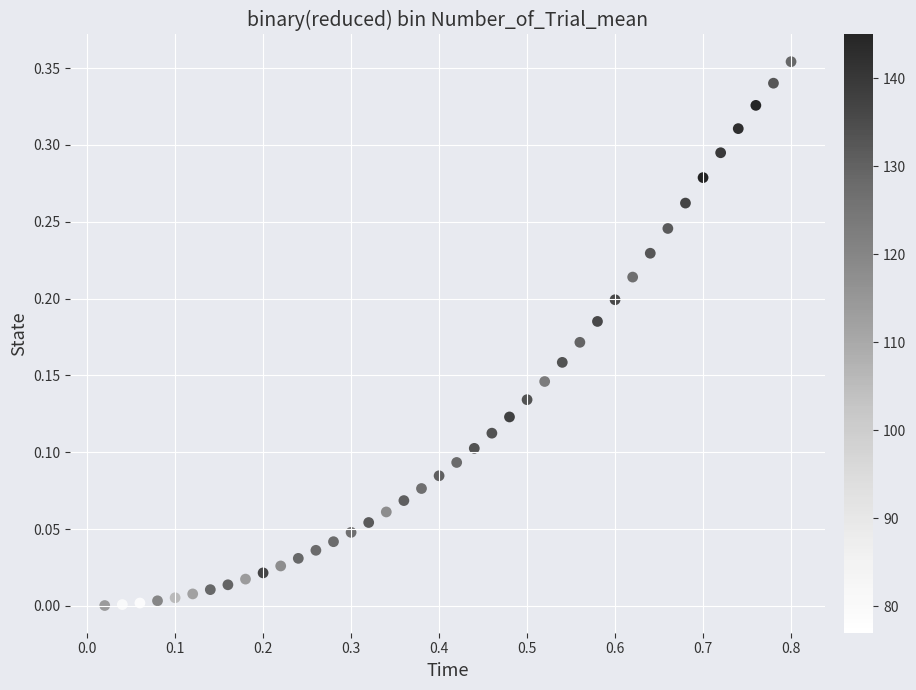

What is the range of X values (max minus min)?

0.8